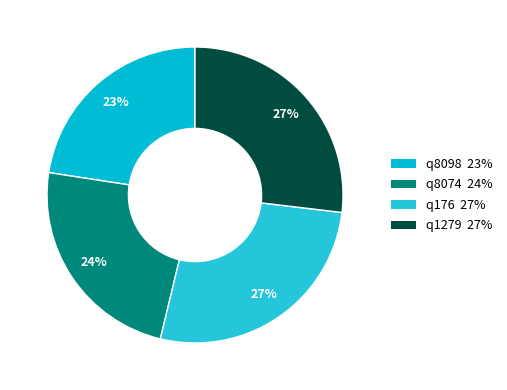

Combined, what portion of the pie is q176 and q8098?

49.5%